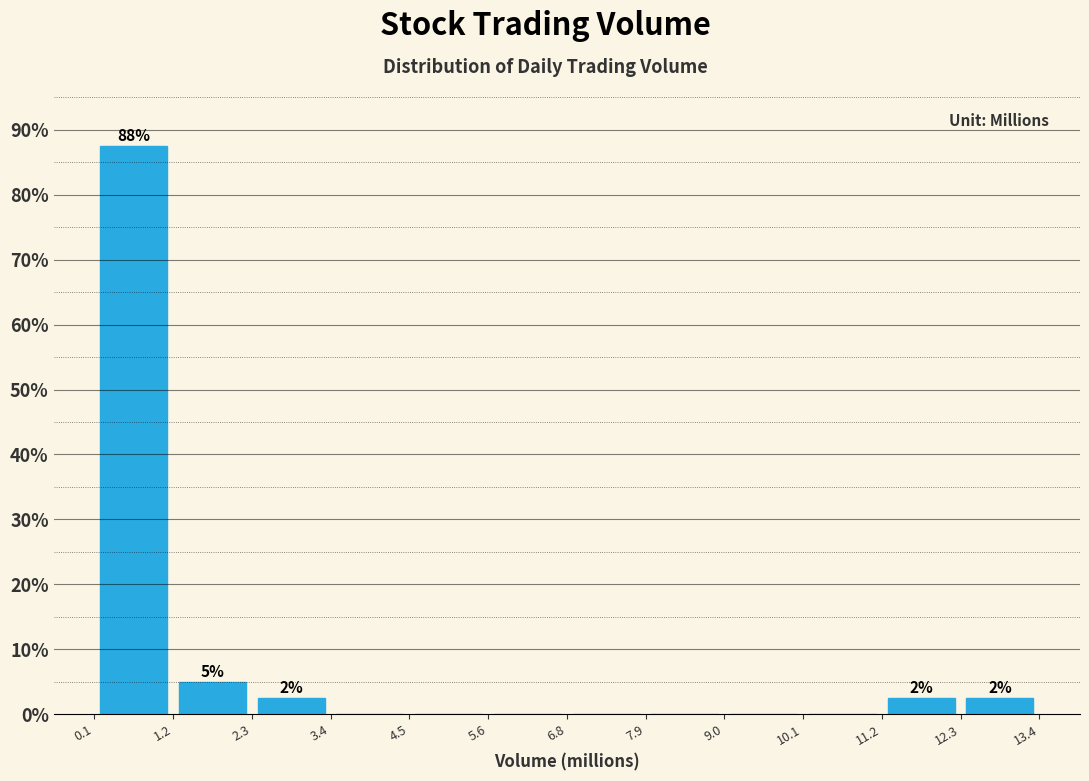

Which range on the x-axis has the tallest bar?

0.1 to 1.2